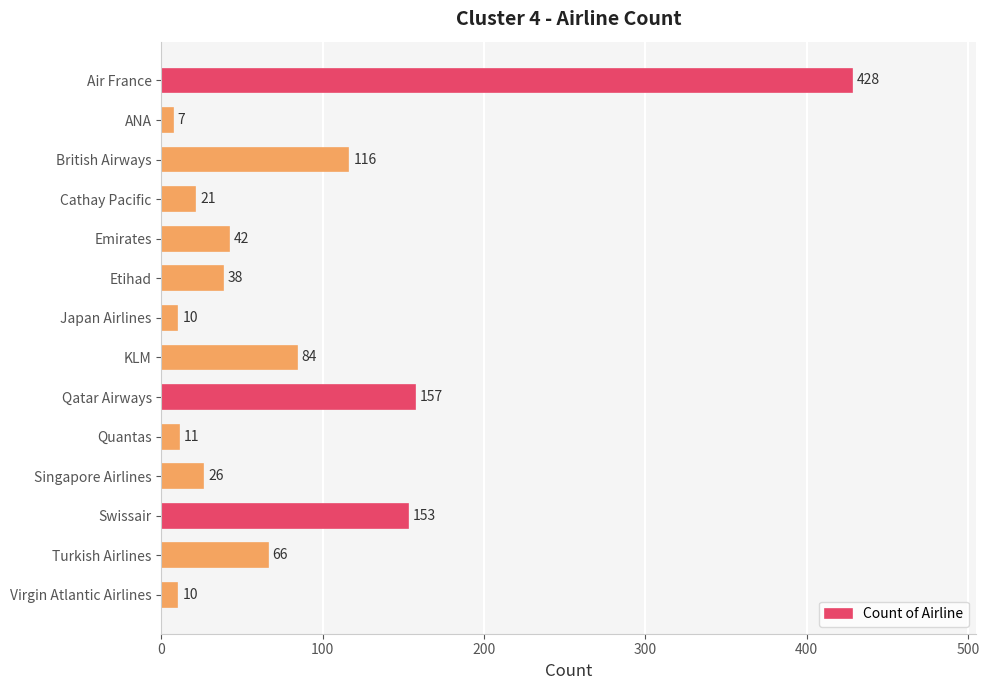

What is the minimum value shown in the chart?

7